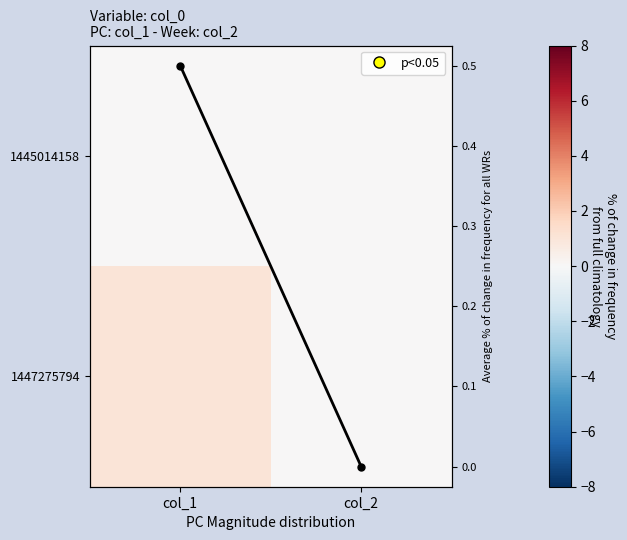

Is the value of 1447275794 at col_1 greater than the value of 1445014158 at col_1?

Yes